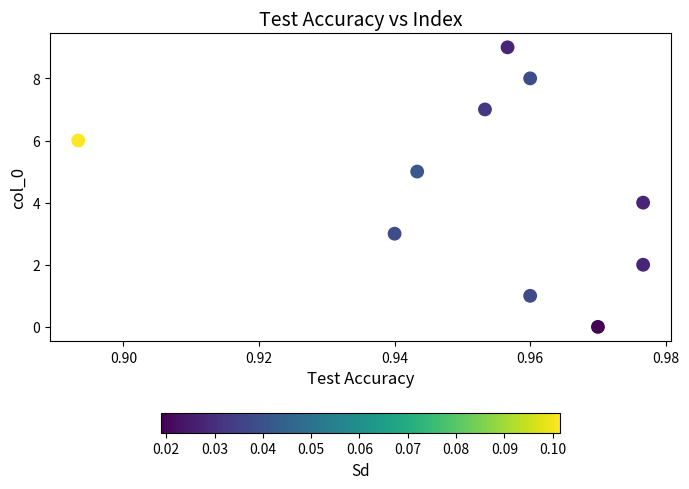

What is the range of Y values (max minus min)?

9